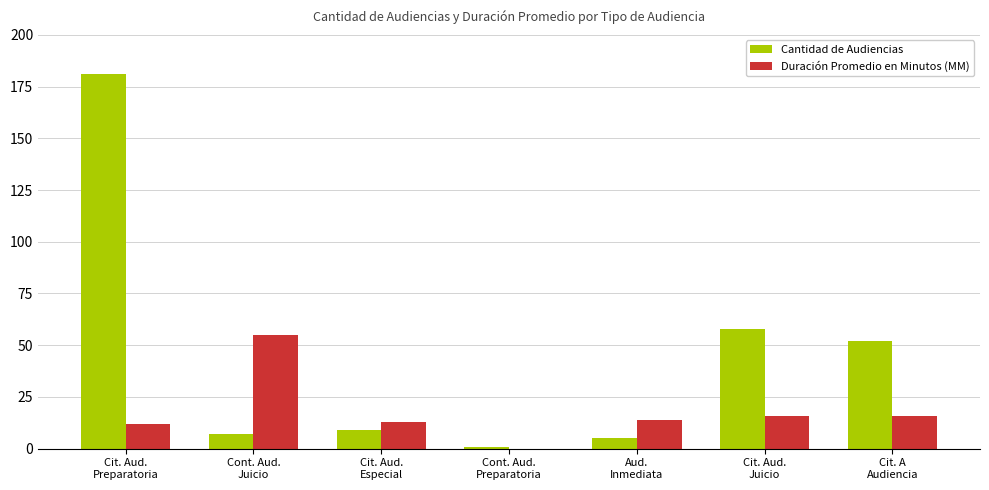

Does the chart contain stacked bars?

No